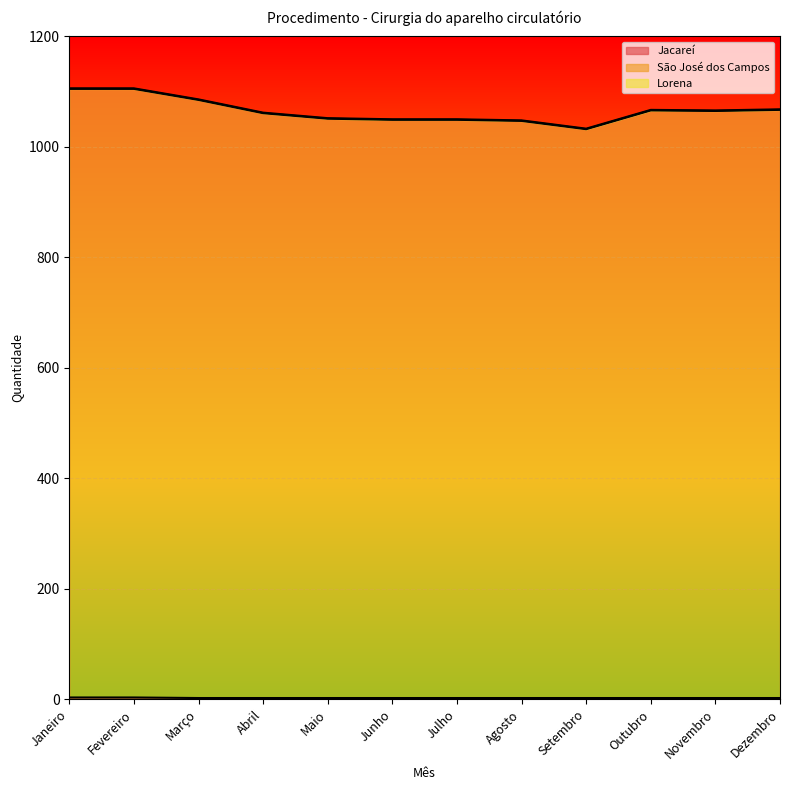

How many categories are shown in the chart?

12